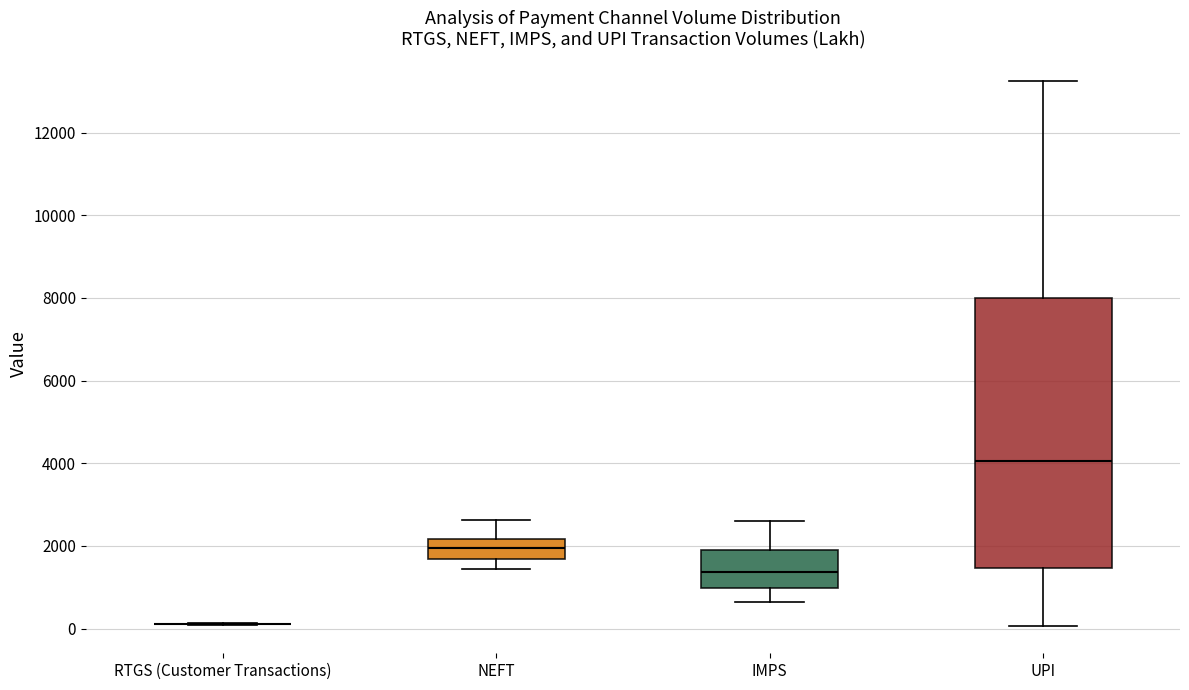

Reading left to right, transcribe this box plot: for each box, give where its median line is, the range the box spans, and where its two whiskers end, as read against the y-axis. The values are not printed on the chart, so give them approximately, as read against the axis.

RTGS (Customer Transactions): box collapsed to a line at 200, whiskers 0 to 200
NEFT: median 2000, box 1600 to 2200, whiskers 1400 to 2600
IMPS: median 1400, box 1000 to 1800, whiskers 600 to 2600
UPI: median 4000, box 1400 to 8000, whiskers 0 to 13200